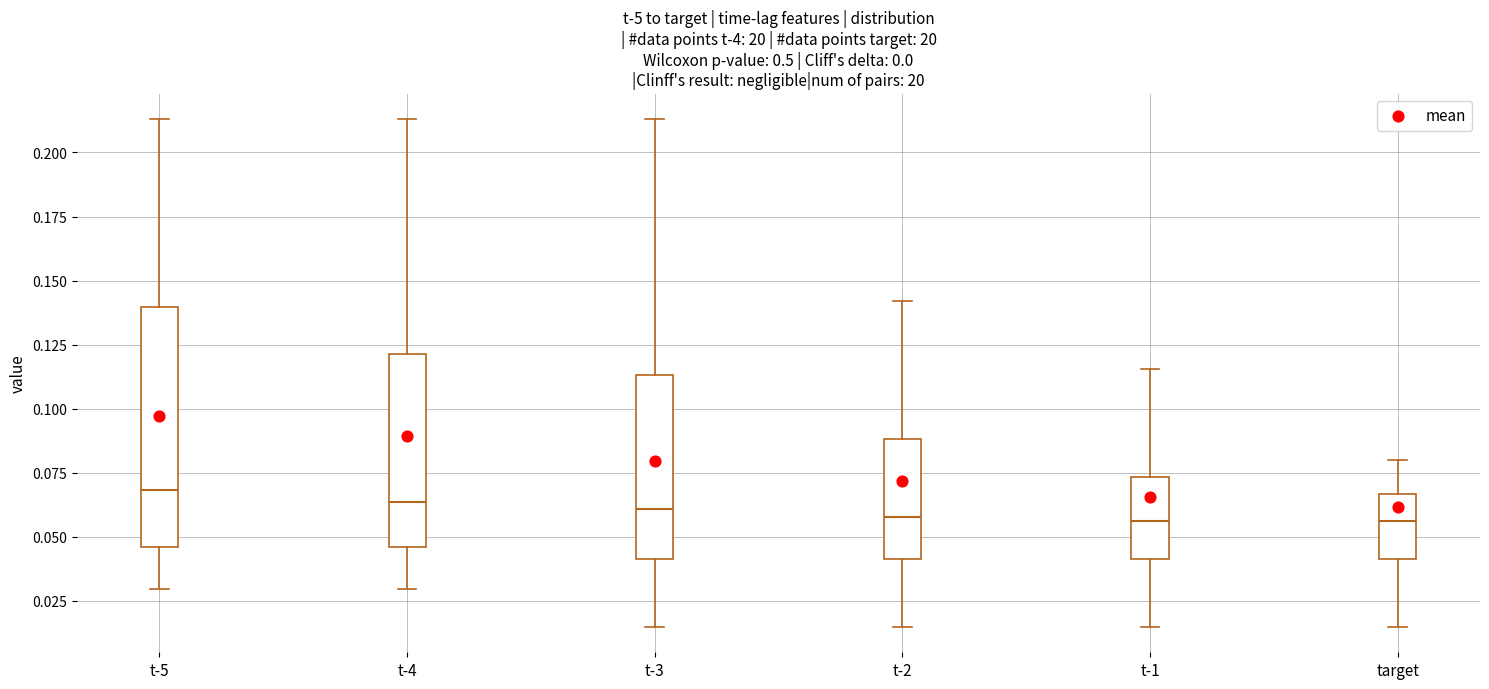

Reading left to right, transcribe this box plot: for each box, give where its median line is, the range the box spans, and where its two whiskers end, as read against the y-axis. The values are not printed on the chart, so give them approximately, as read against the axis.

t-5: median 0.070, box 0.045 to 0.140, whiskers 0.030 to 0.215
t-4: median 0.065, box 0.045 to 0.120, whiskers 0.030 to 0.215
t-3: median 0.060, box 0.040 to 0.115, whiskers 0.015 to 0.215
t-2: median 0.060, box 0.040 to 0.090, whiskers 0.015 to 0.140
t-1: median 0.055, box 0.040 to 0.075, whiskers 0.015 to 0.115
target: median 0.055, box 0.040 to 0.065, whiskers 0.015 to 0.080